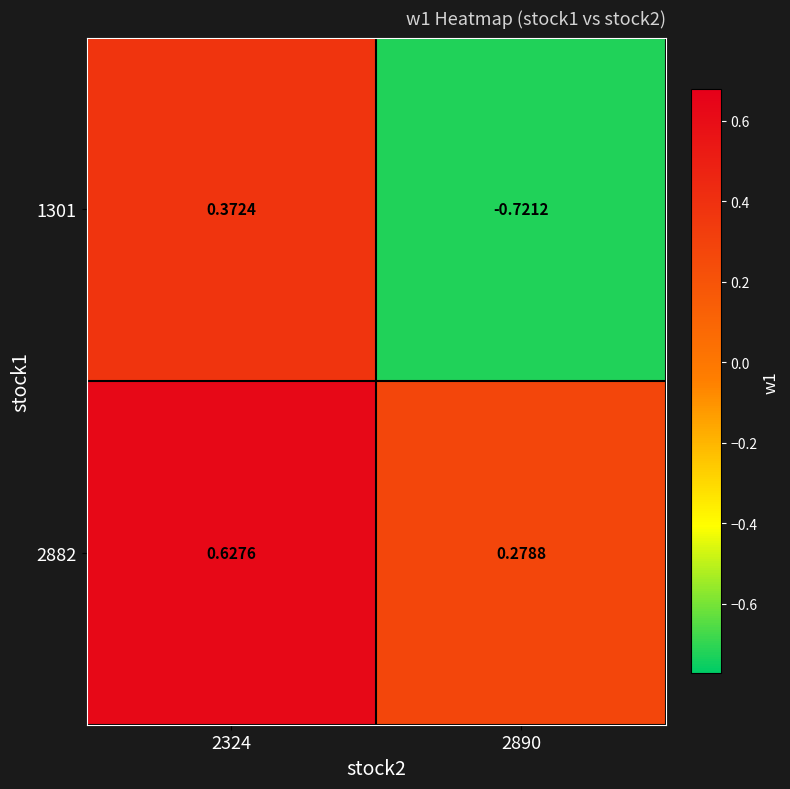

Is the value of 1301 at 2890 greater than the value of 2882 at 2890?

No